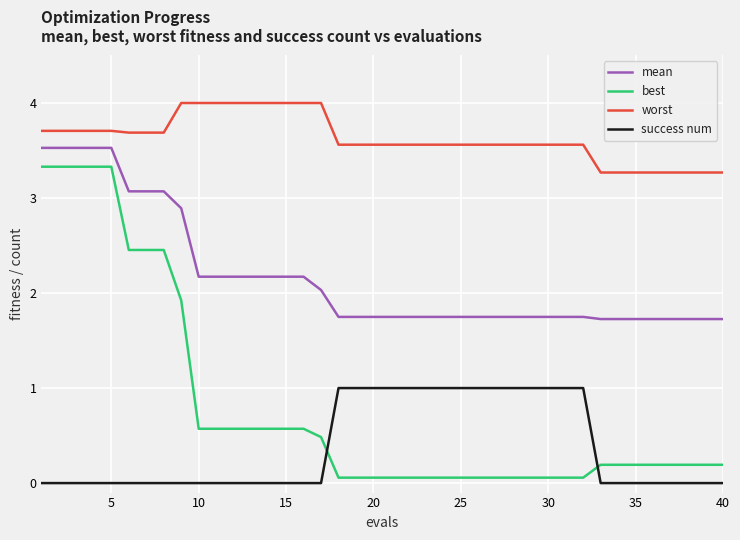

True or false: worst and best cross at least once.

False